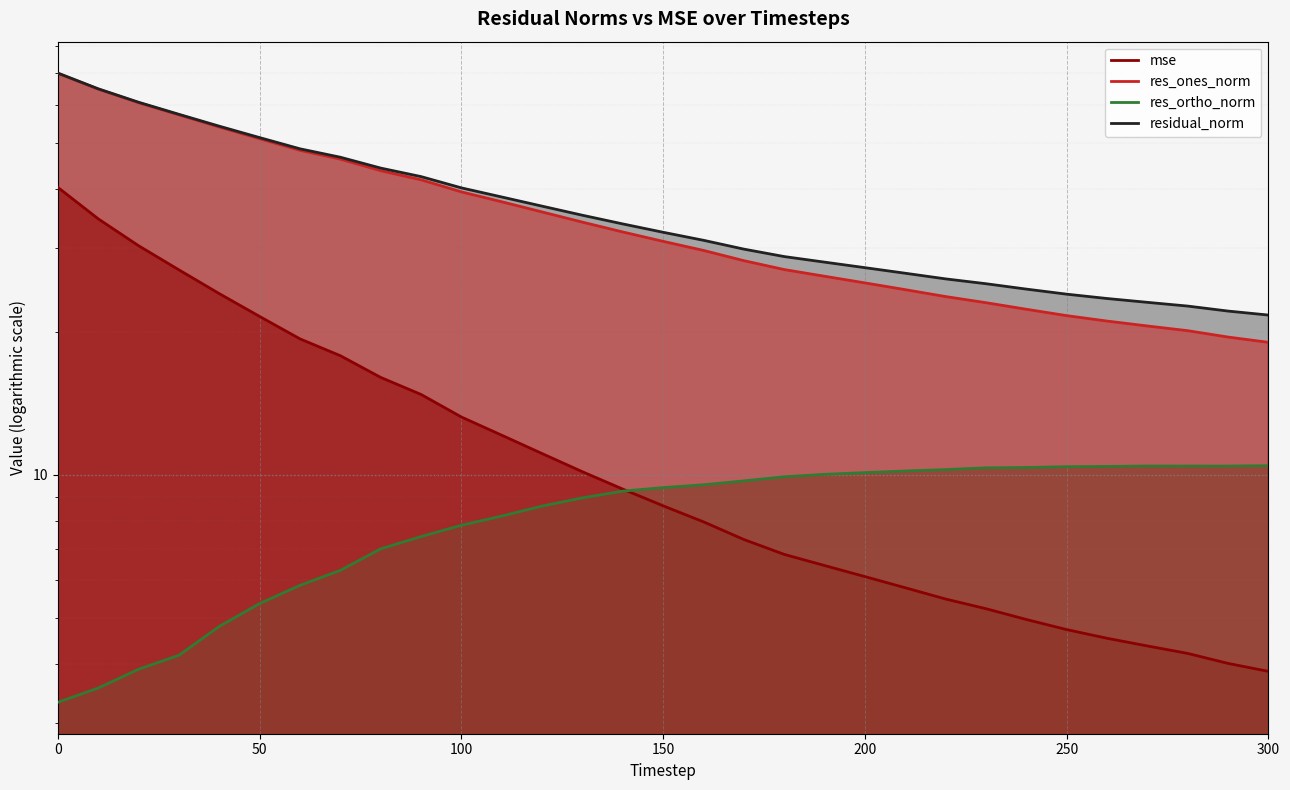

Where does the res_ortho_norm series first go above 9?

140